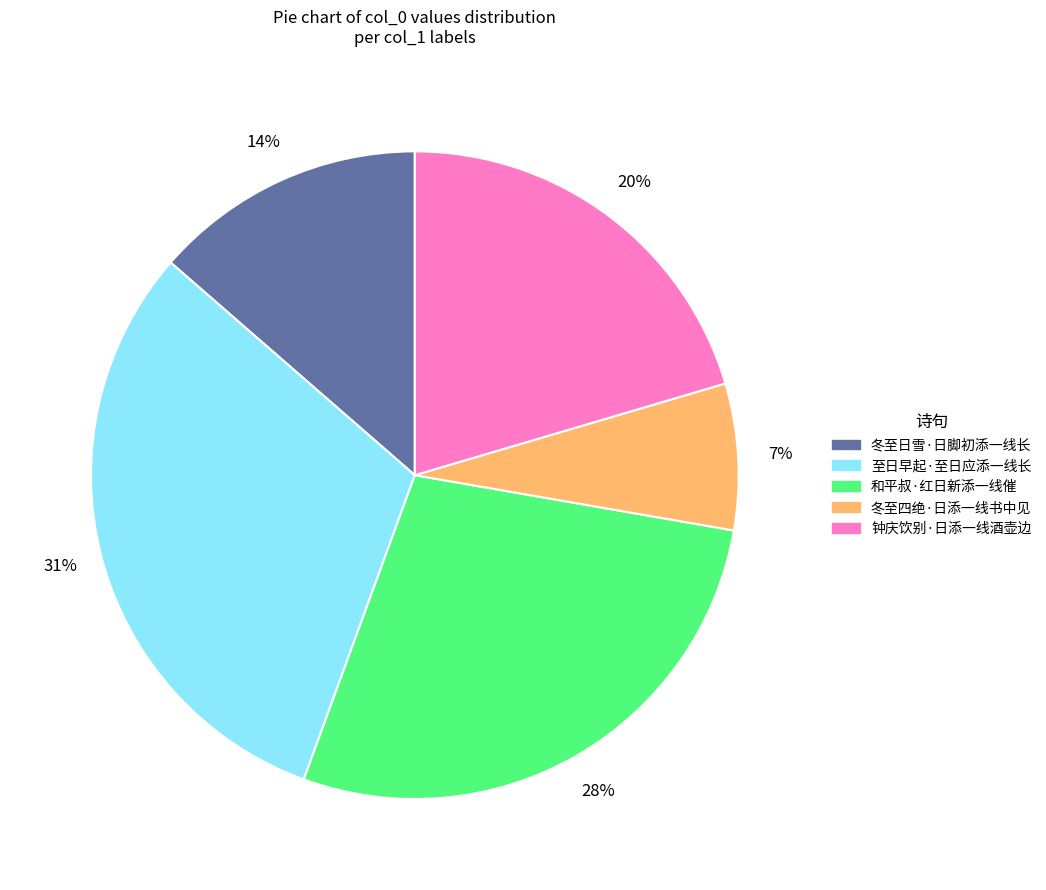

Count the number of slices in the pie.

5